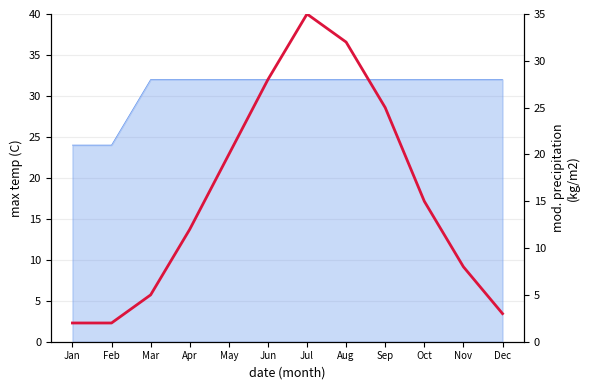

Reading left to right, extract all data points from this chart.

2	2	5	12	20	28	35	32	25	15	8	3